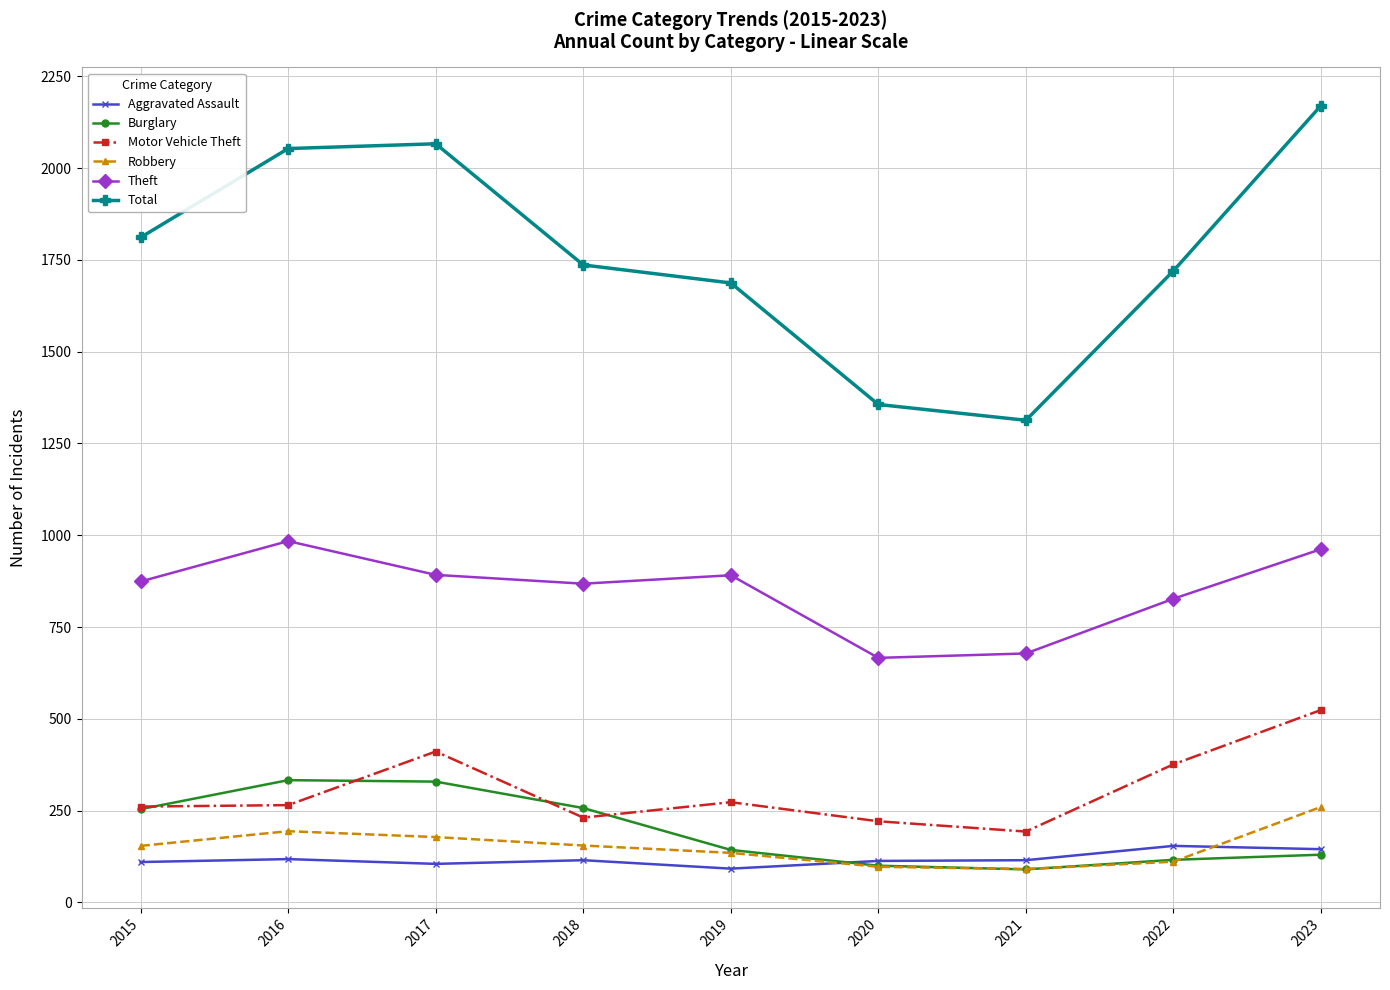

Which series has the widest spread of values?

Total